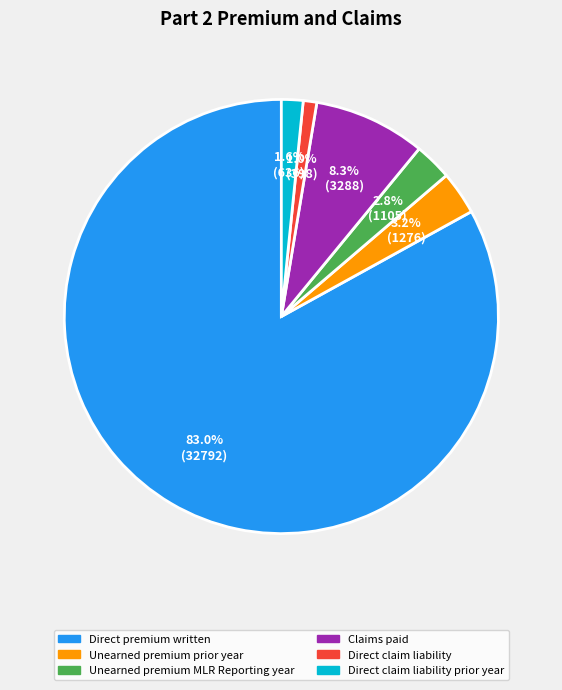

Is there any slice that represents more than half of the pie?

Yes